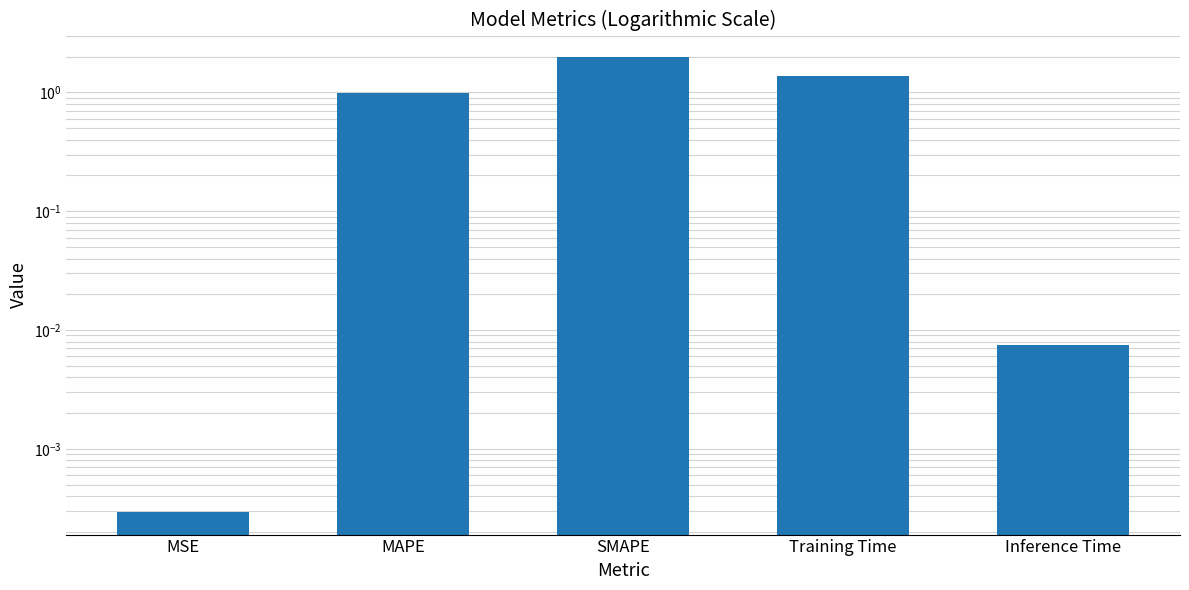

Which has a higher value, Inference Time or MSE?

Inference Time